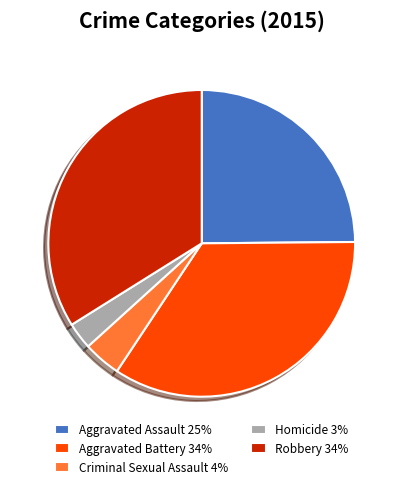

Does any single category account for the majority?

No